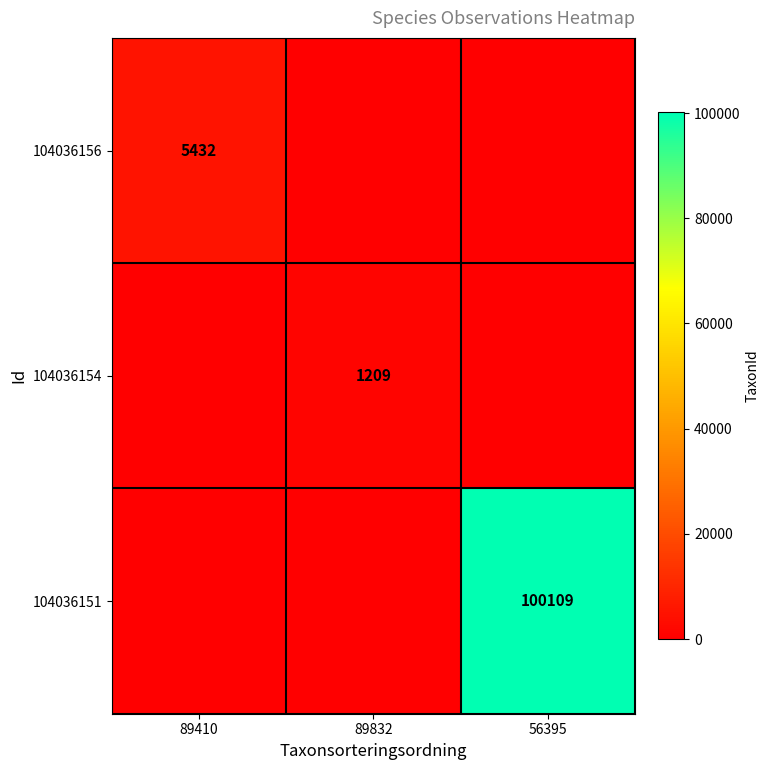

What is the difference between the highest and lowest values at 89832?

1209